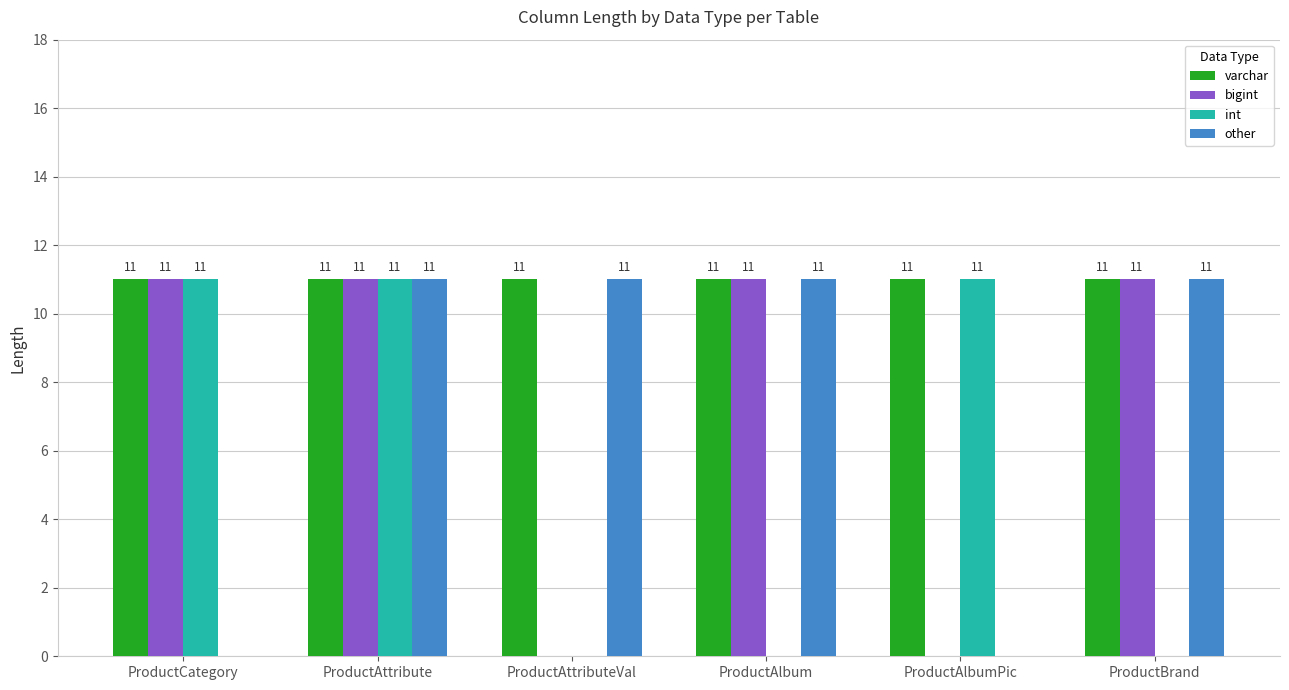

Is it true that int equals 0 at ProductBrand?

True